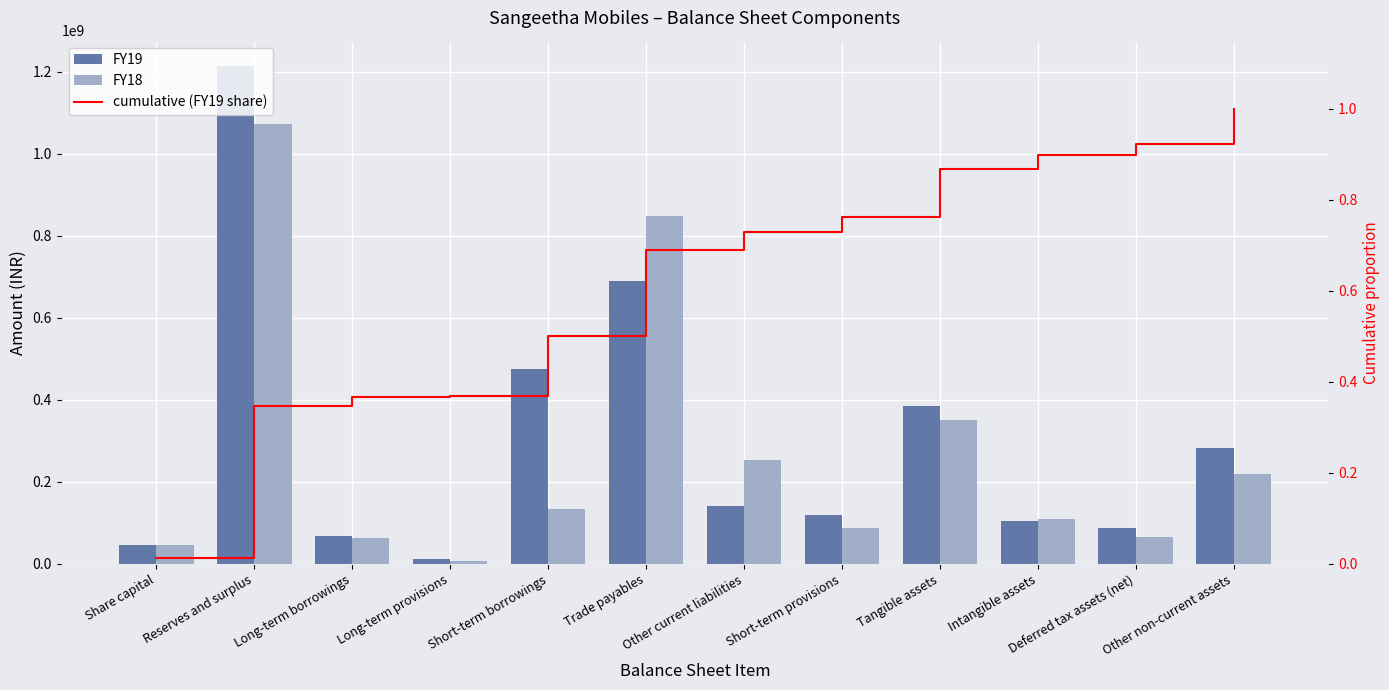

The value of FY19 at Short-term provisions is 119816000.0. True or false?

True